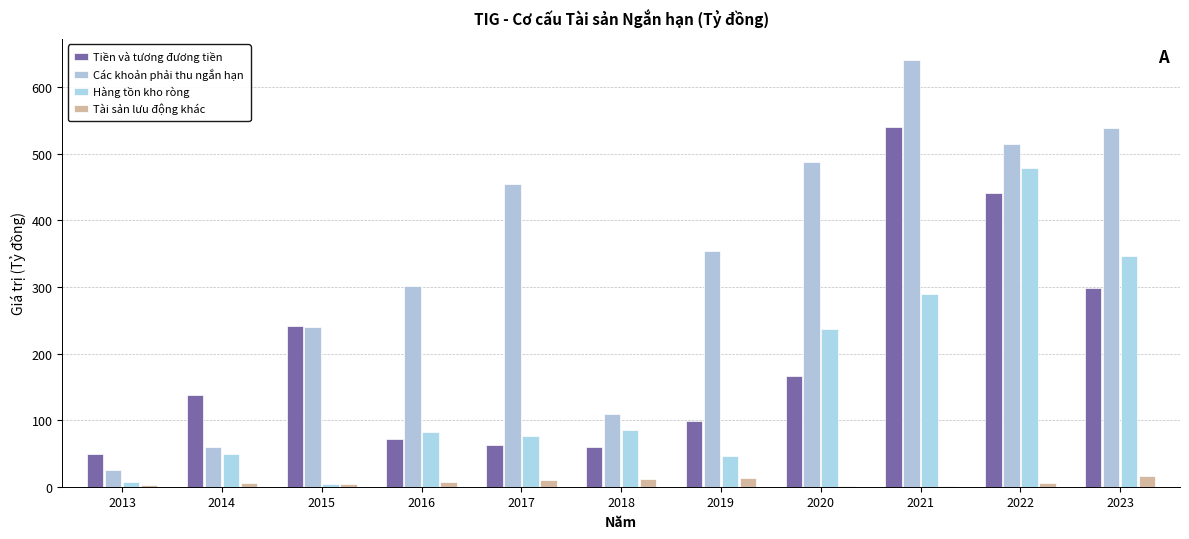

What are all the series names shown in the legend?

Tiền và tương đương tiền, Các khoản phải thu ngắn hạn, Hàng tồn kho ròng, Tài sản lưu động khác